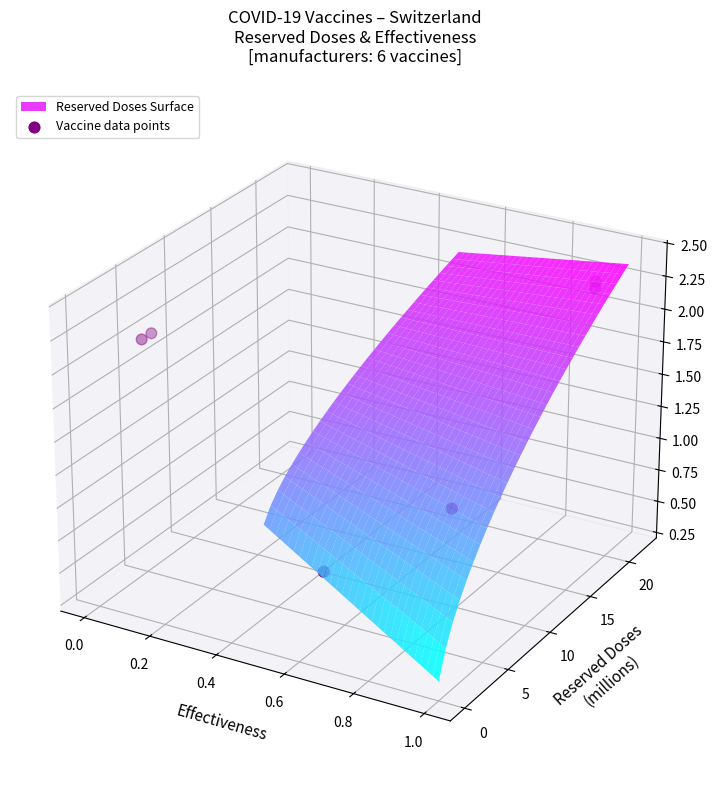

How many positive values are there?

4